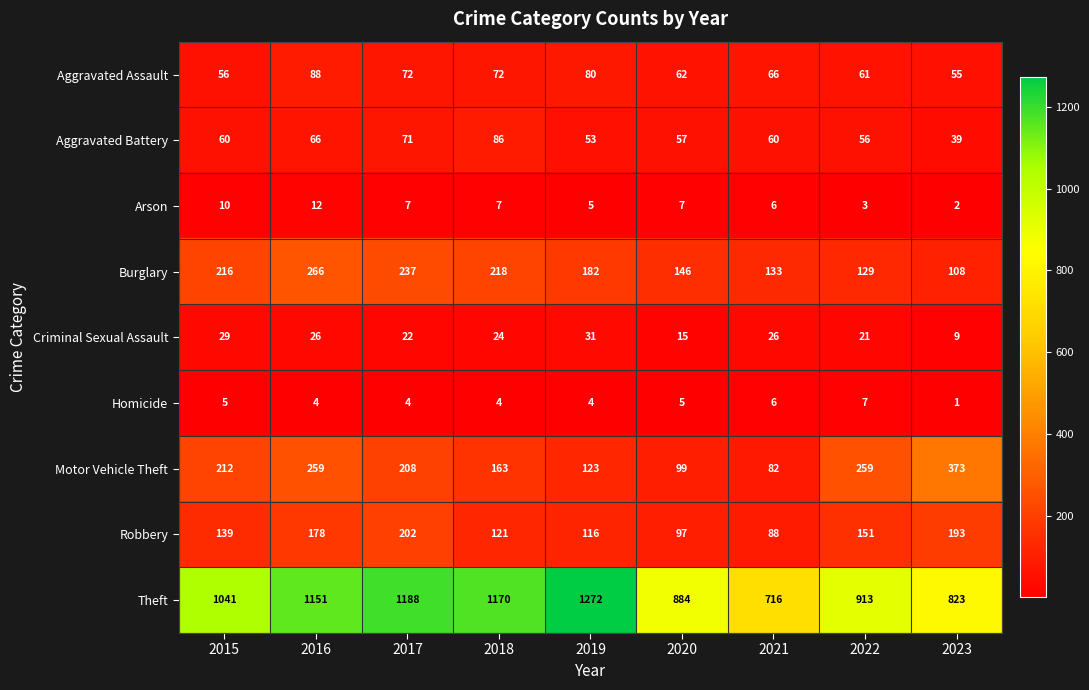

What is the difference between the maximum and minimum values in the Motor Vehicle Theft series?

291